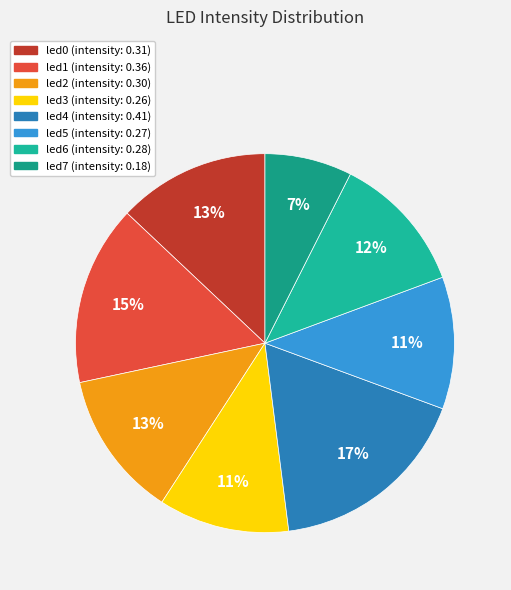

Is led6 the majority of the pie?

No